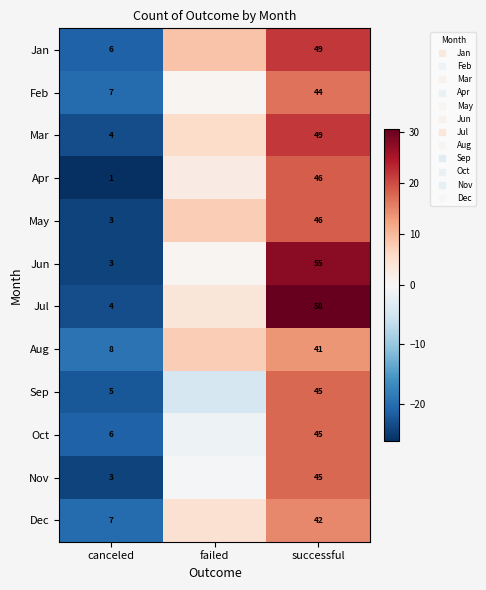

The value of Mar at failed is 1.6. True or false?

False